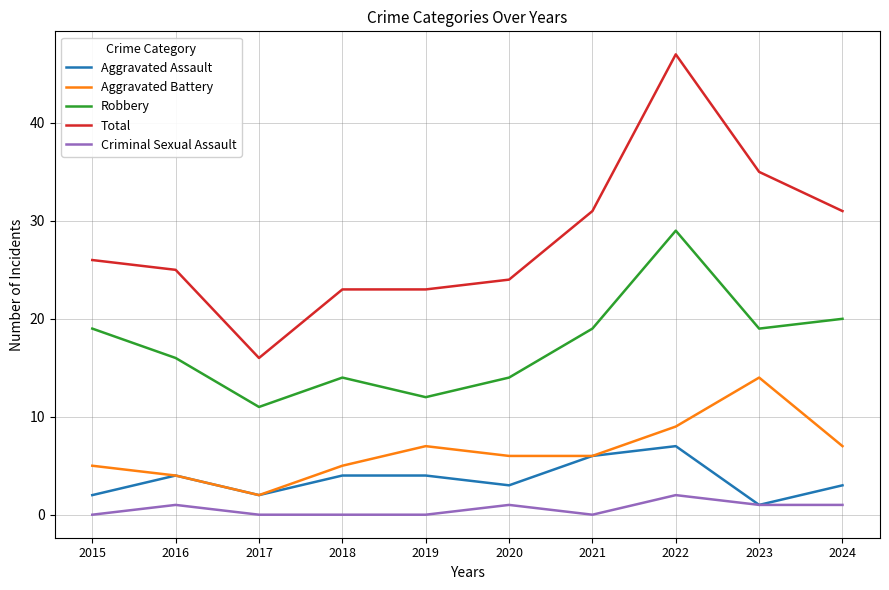

What is the difference between the maximum and minimum values in the Aggravated Assault series?

6